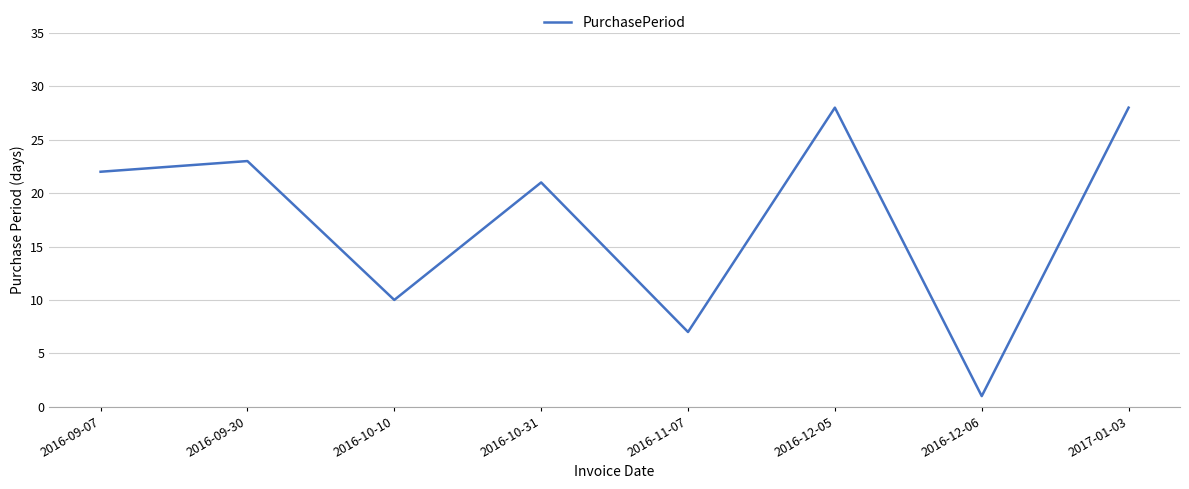

How many values are below 22?

4